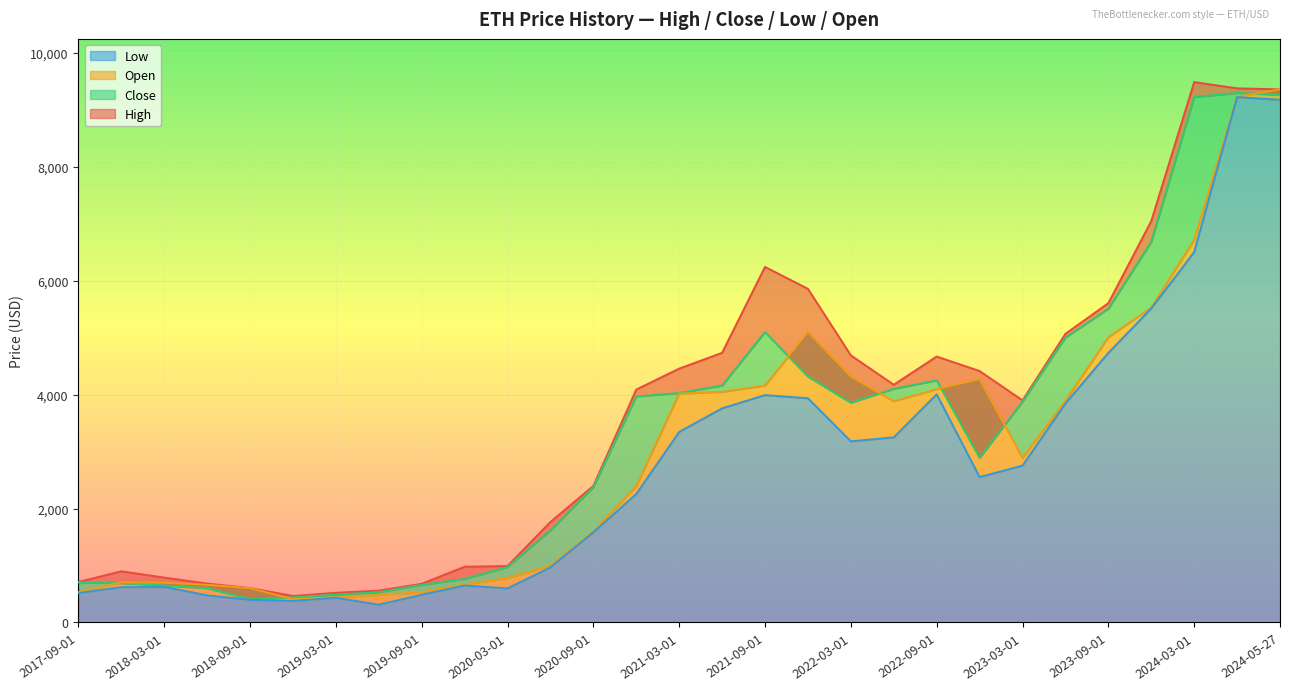

What is the spread (max minus min) of values at 2019-12-01?

329.0